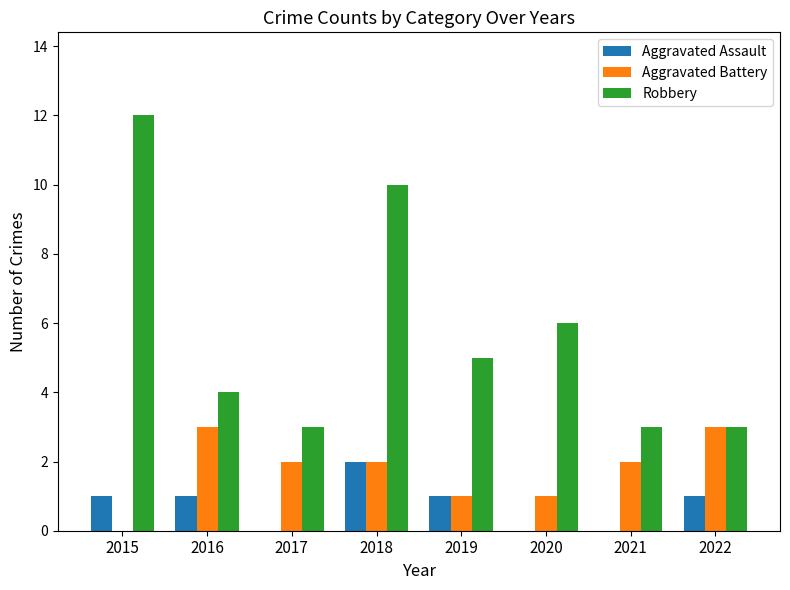

What are all the series names shown in the legend?

Aggravated Assault, Aggravated Battery, Robbery